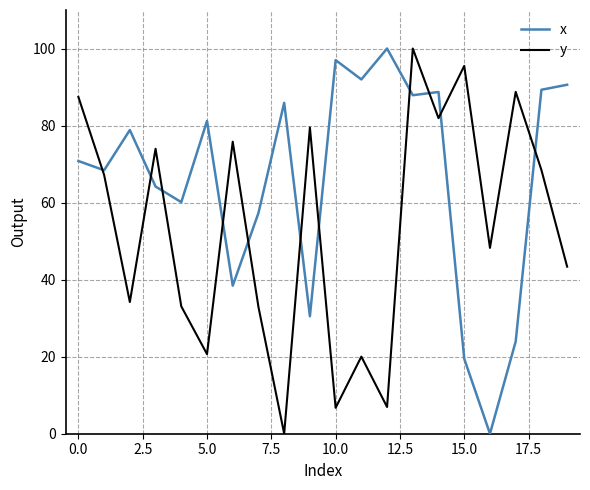

True or false: x has more than 2 interior local peaks.

True